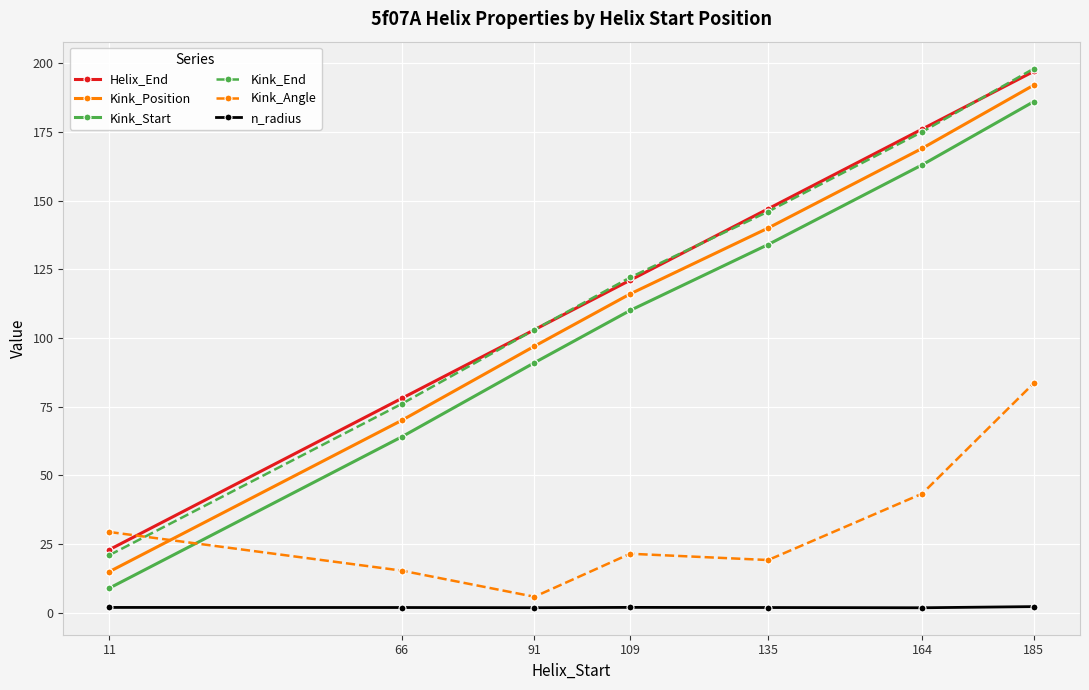

What is the difference between the Kink_Start values at 11 and 109?

101.0